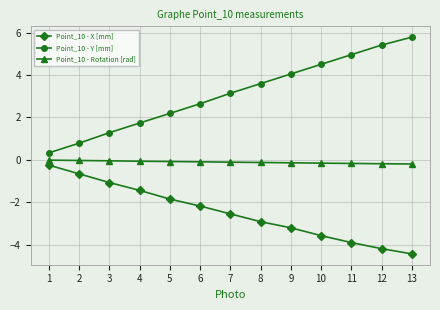

True or false: Point_10 - Y [mm] has more than 1 interior local peaks.

False